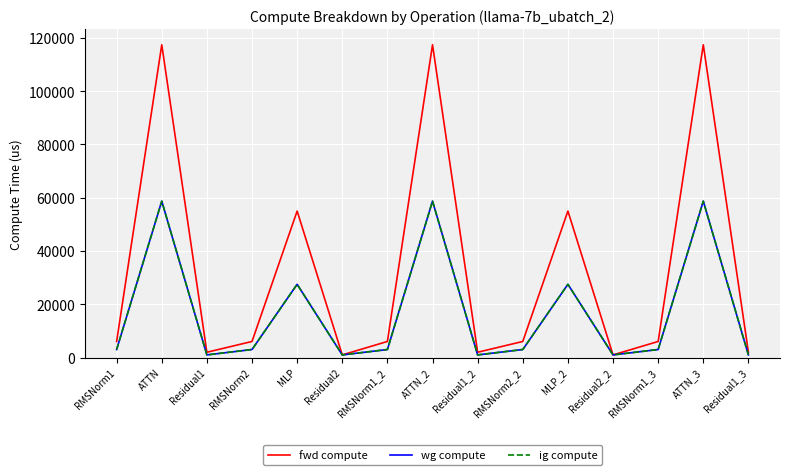

Read the ig compute value at ATTN_3.

58715.1